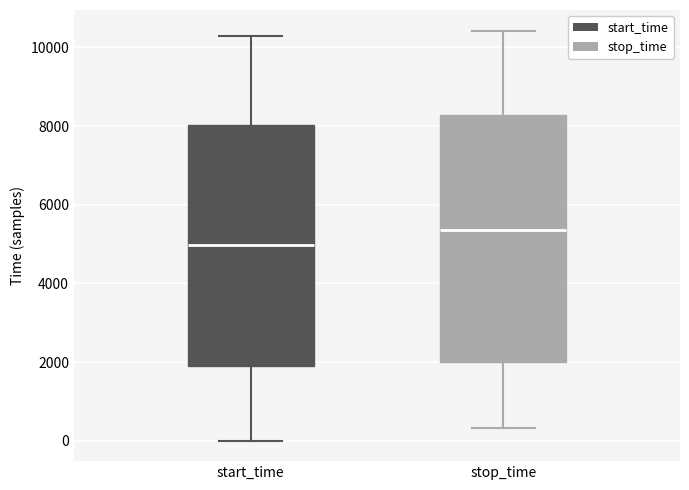

Reading left to right, read every box against the y-axis: the position of its median line, the range the box covers, and the ends of its whiskers. The values are not printed on the chart, so give them approximately, as read against the axis.

start_time: median 5000, box 1800 to 8000, whiskers 0 to 10400
stop_time: median 5400, box 2000 to 8200, whiskers 400 to 10400